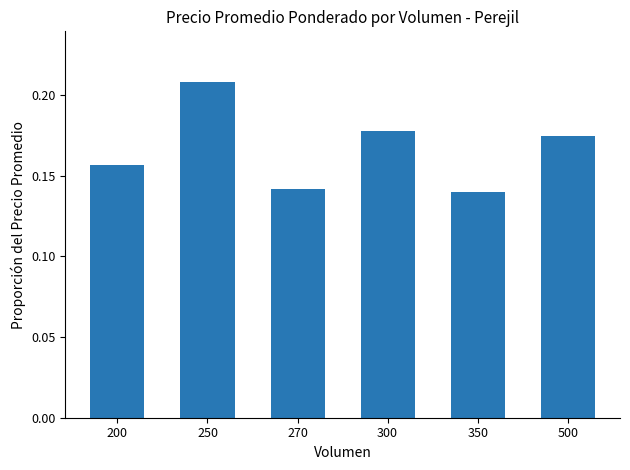

The value at 300 is 0.3. True or false?

False